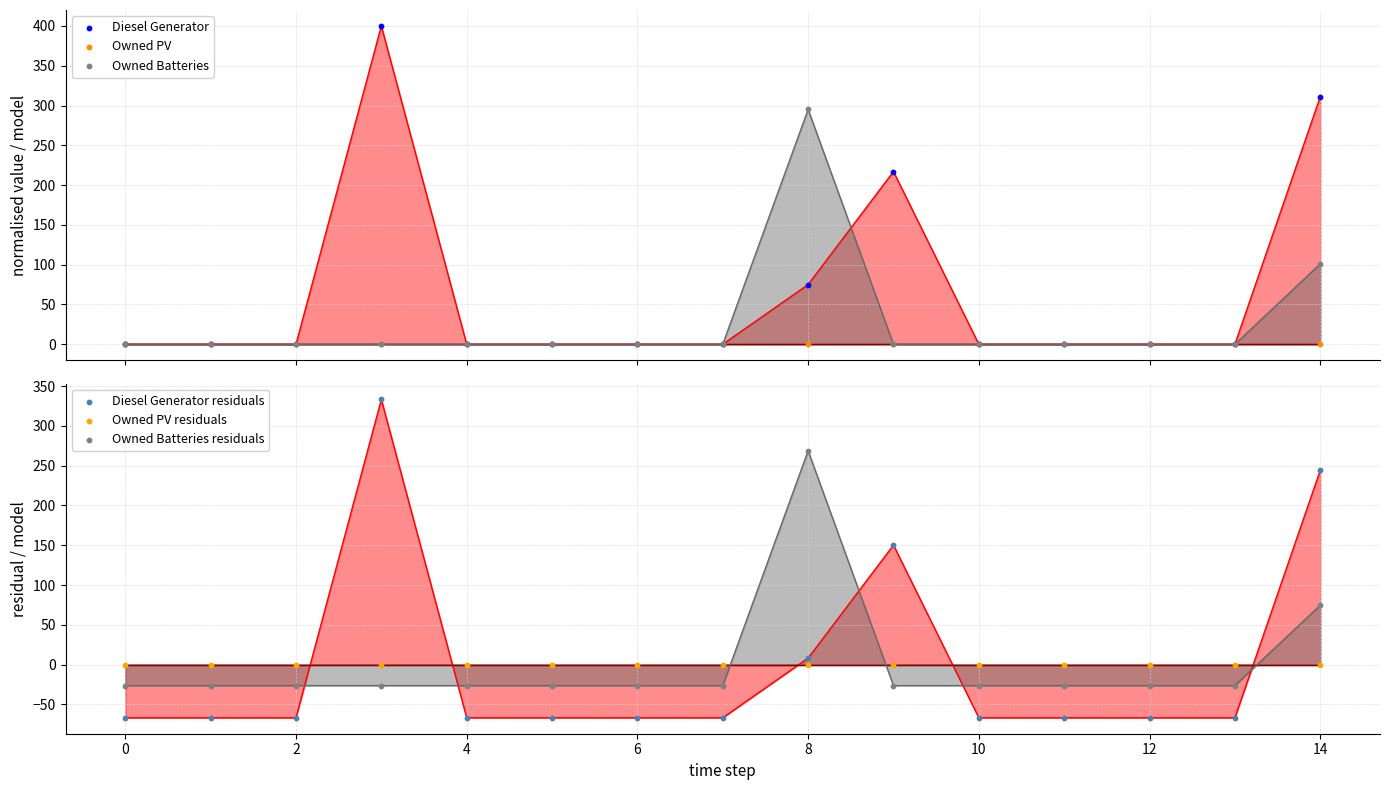

What is the total value across all series at 12?

-93.3